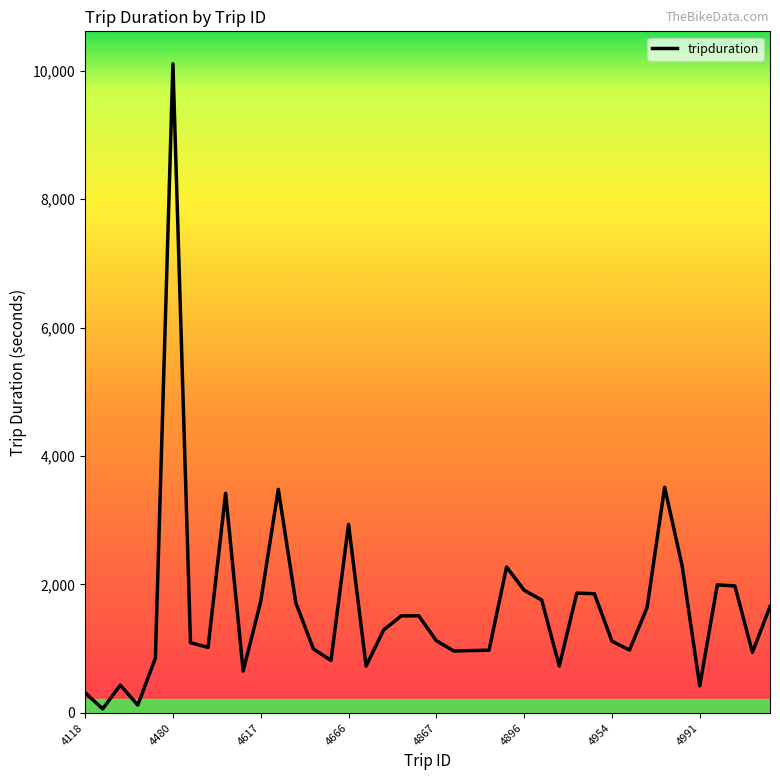

What is the difference between the maximum and minimum values?

10041